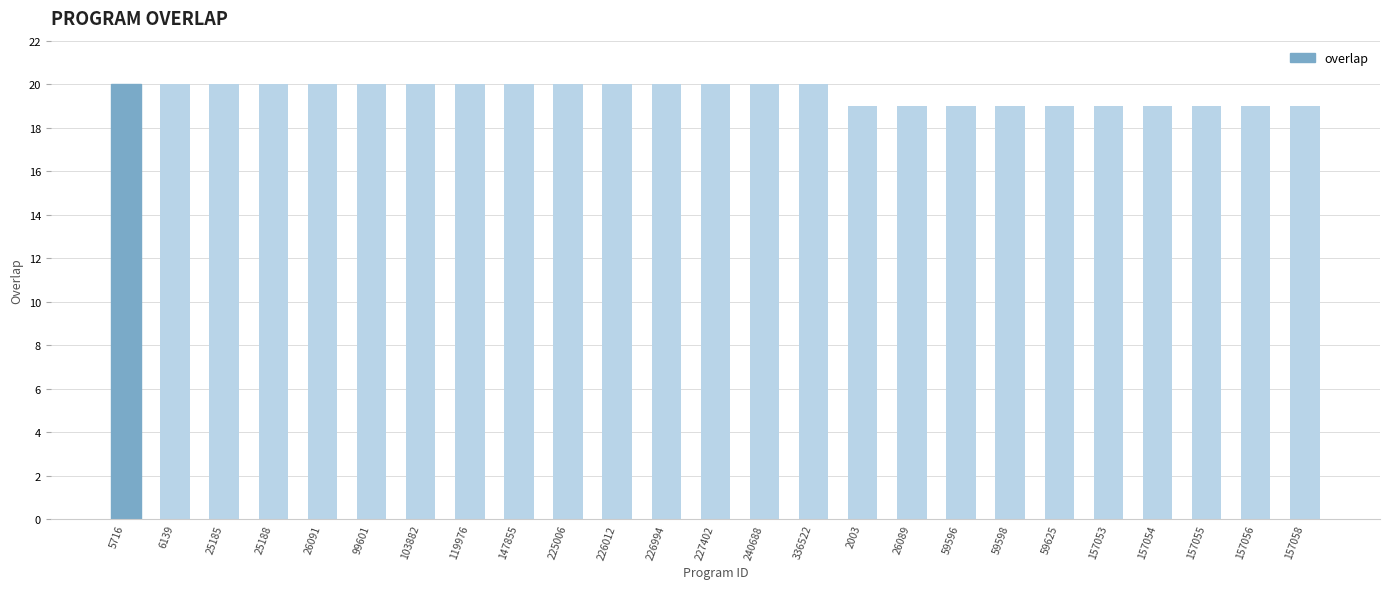

What is the greatest value displayed?

20